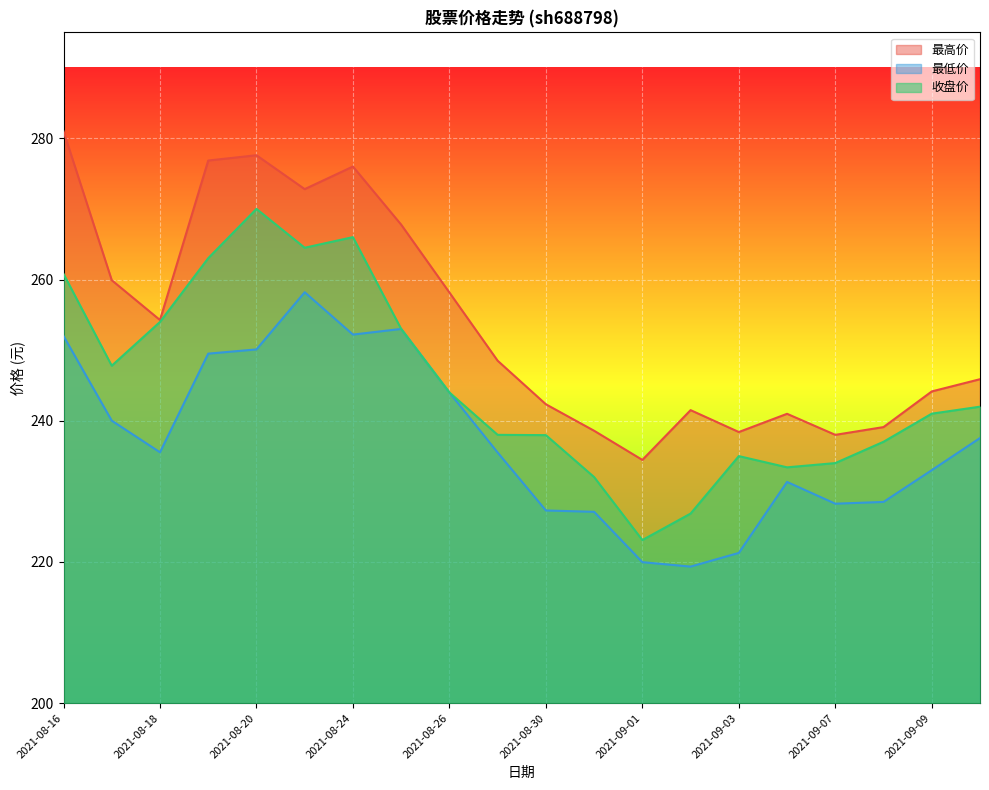

Between 2021-09-03 and 2021-08-17, which is larger?

2021-08-17